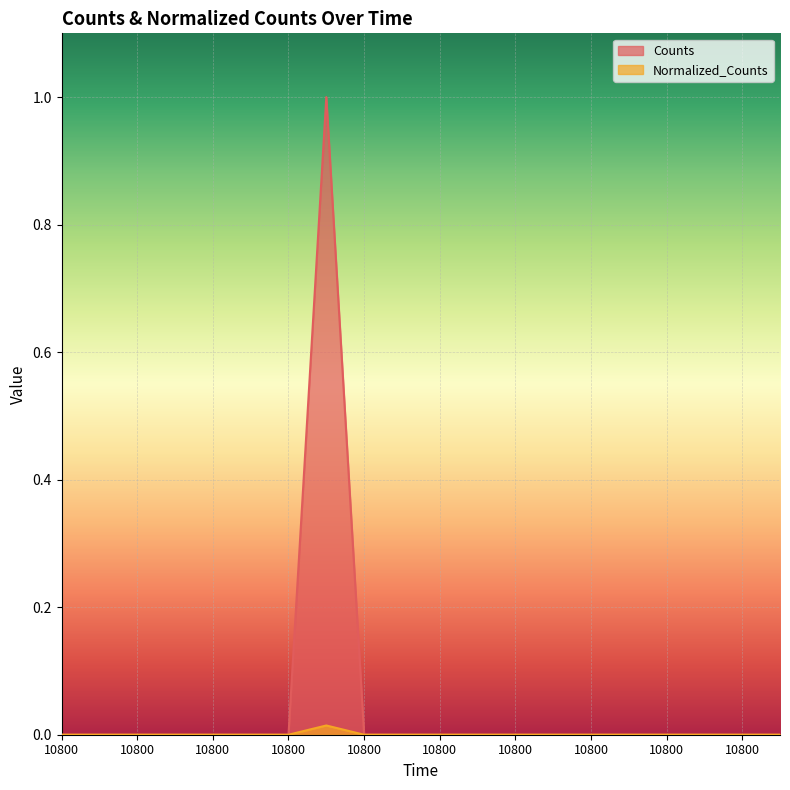

Reading right to left, list all the values displayed in this chart.

Counts: 0.0	0.0	0.0	0.0	0.0	0.0	0.0	0.0	0.0	0.0	0.0	0.0	1.0	0.0	0.0	0.0	0.0	0.0	0.0	0.0
Normalized_Counts: 0.0	0.0	0.0	0.0	0.0	0.0	0.0	0.0	0.0	0.0	0.0	0.0	0.0	0.0	0.0	0.0	0.0	0.0	0.0	0.0